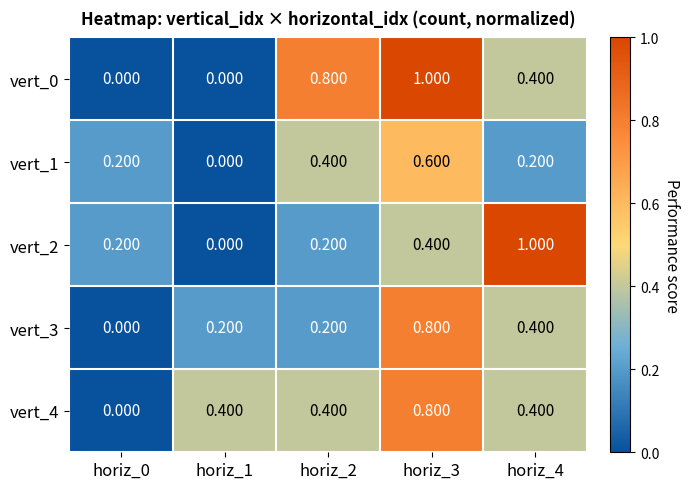

Between horiz_3 and horiz_2, which is larger?

horiz_3